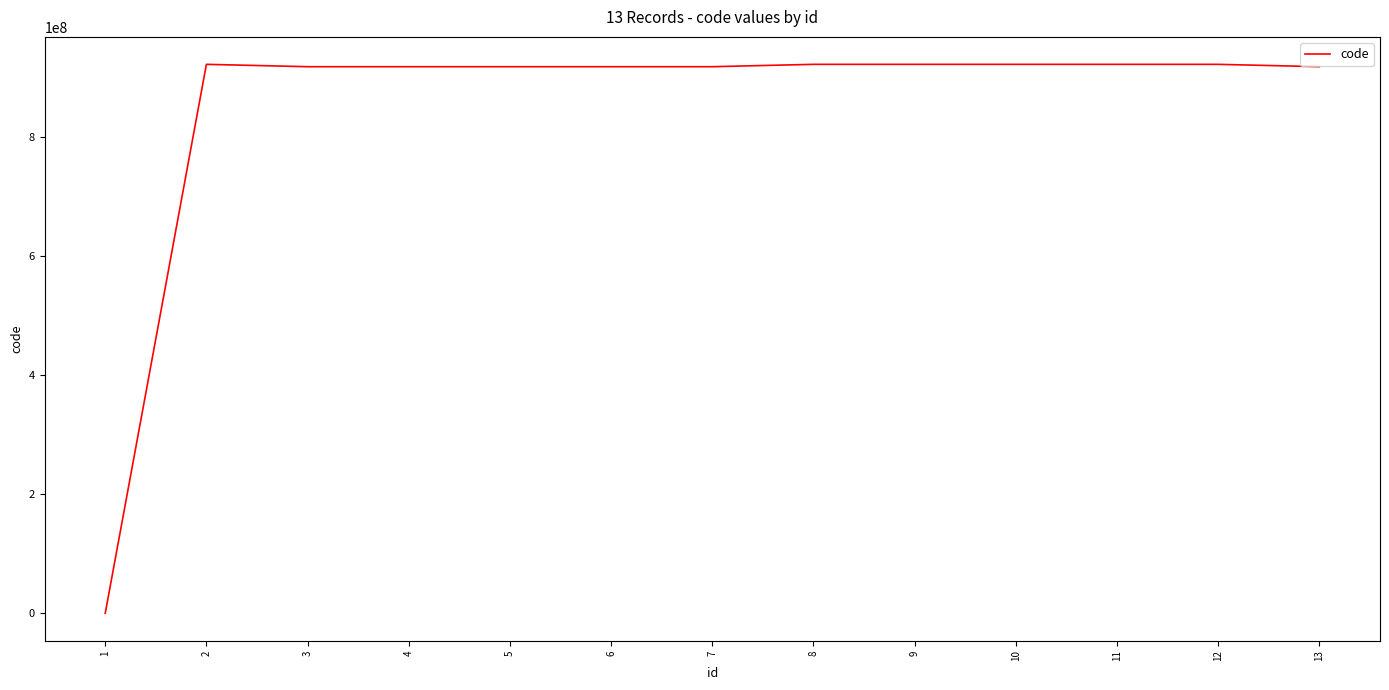

Approximately how many times larger is the value at 3 compared to 2?

1.0